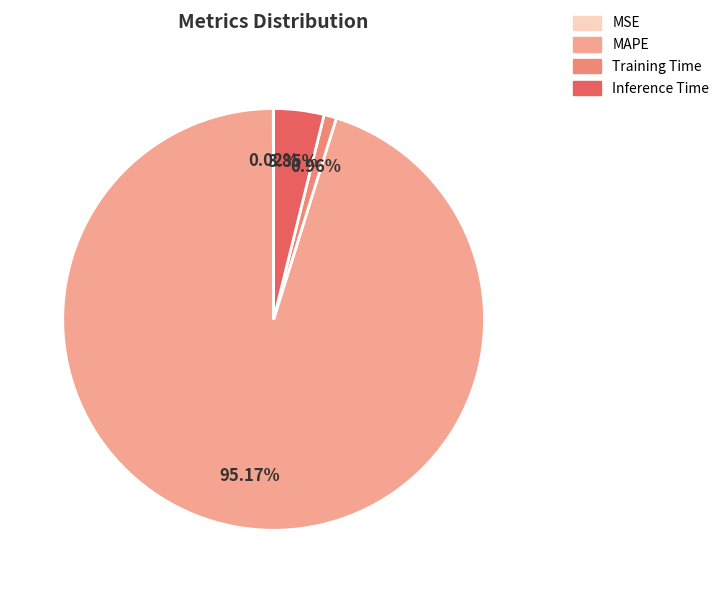

To the nearest percent, what portion does Inference Time represent?

4%